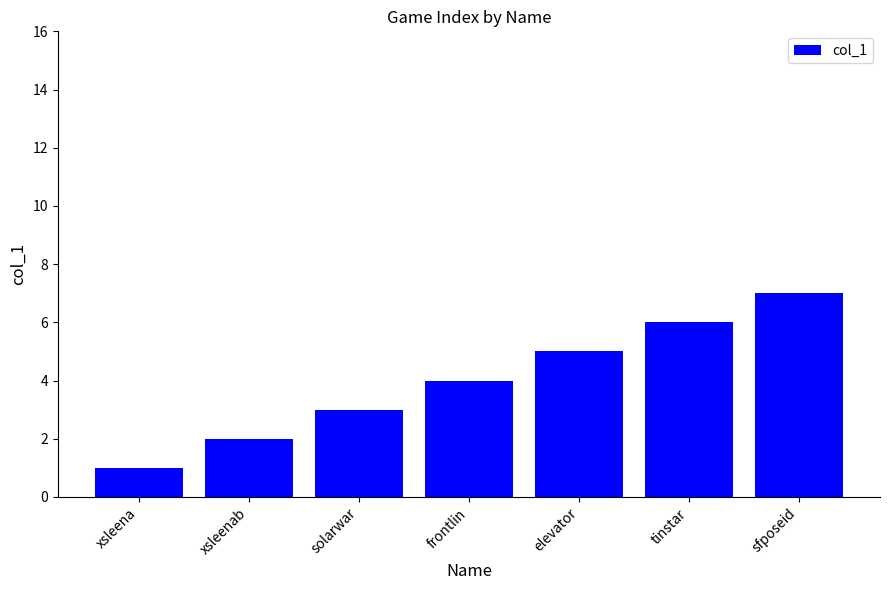

Reading right to left, what are all the values shown in this chart?

7	6	5	4	3	2	1